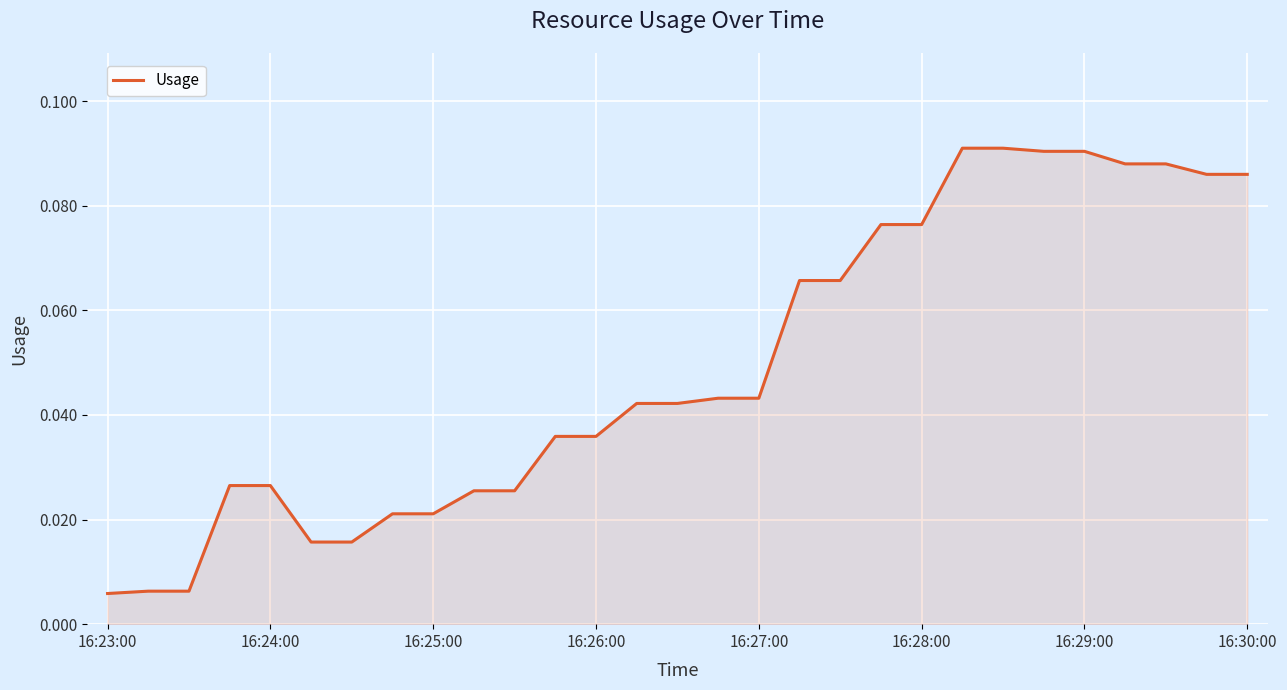

Does the chart display data point markers on the line(s)?

No